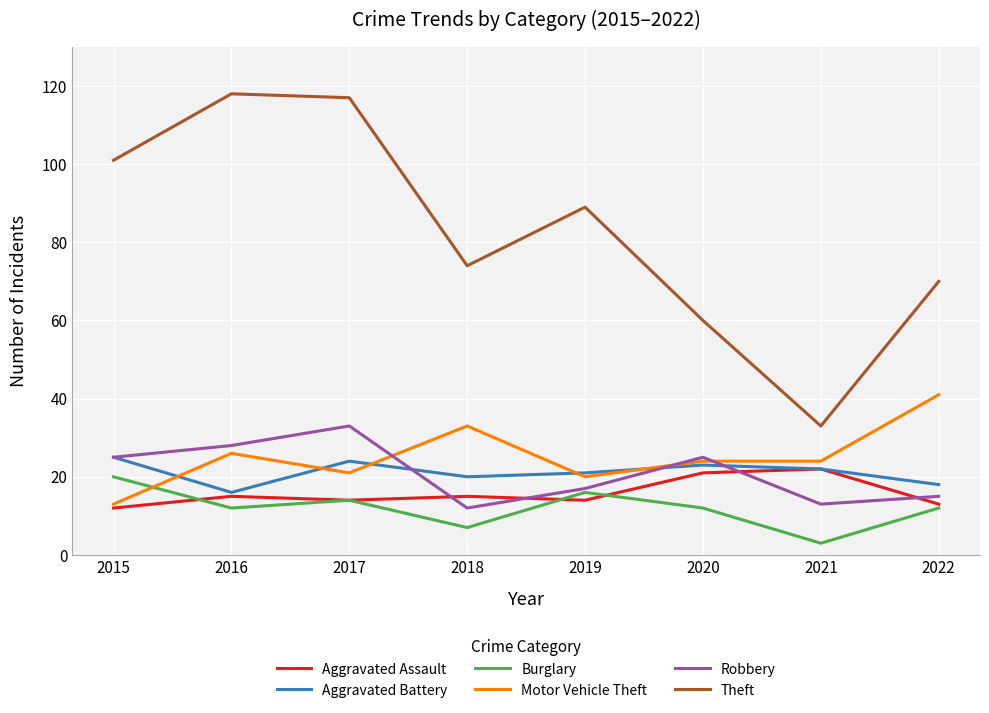

At how many categories does at least one series exceed 107?

2